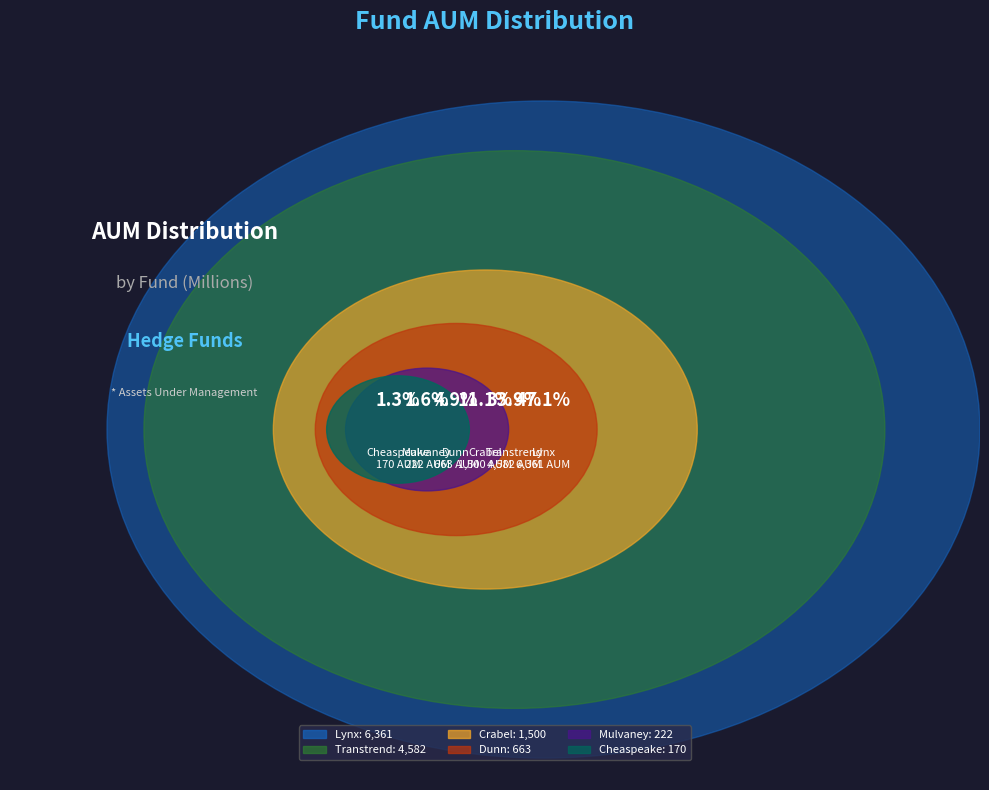

Is the sum of Transtrend and Crabel greater than half?

No